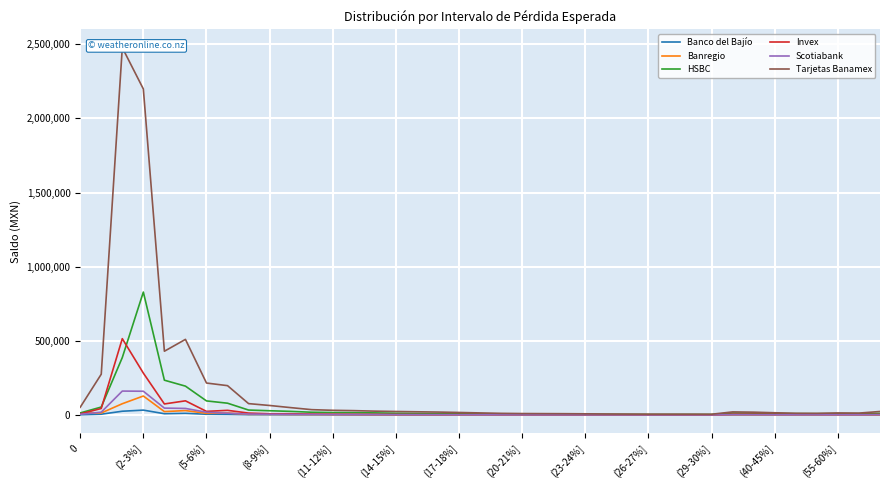

Which series has the largest total across all categories?

Tarjetas Banamex